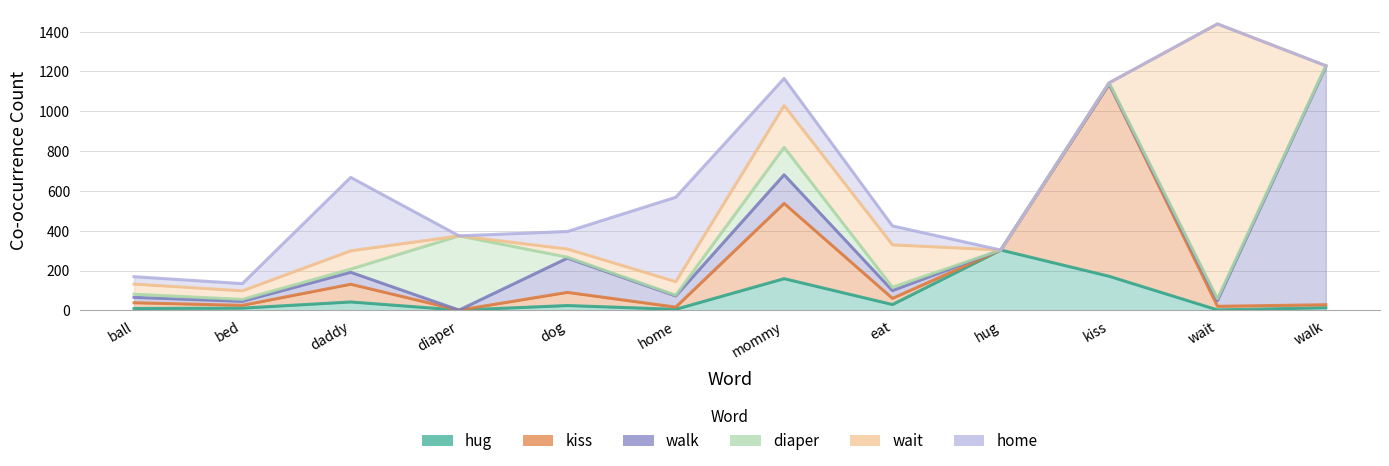

What is the difference between the second highest and second lowest values in the hug series?

169